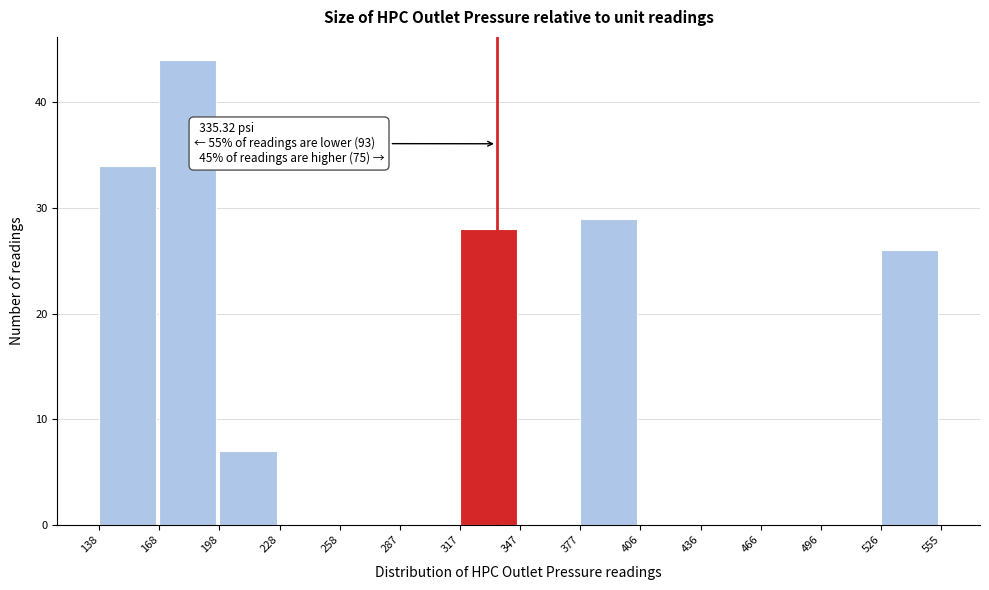

Over which range of the x-axis is the bar tallest?

168 to 198